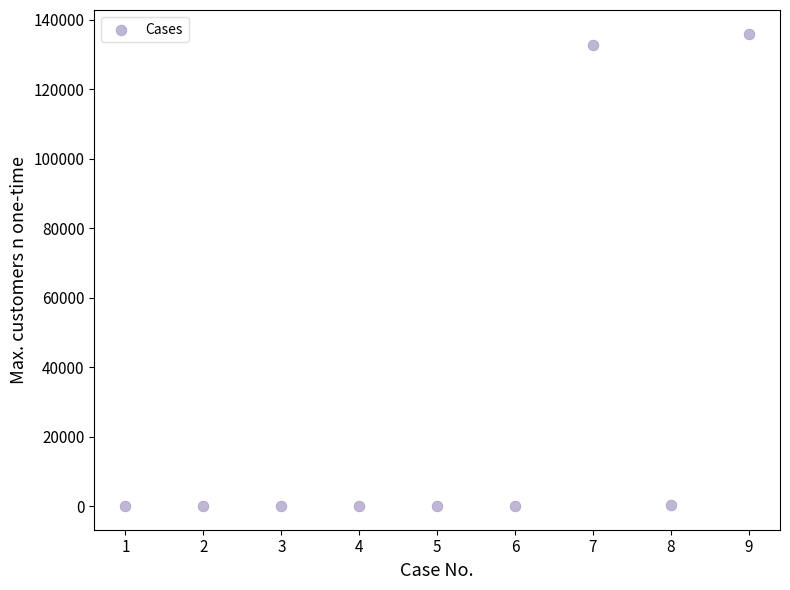

What Y value in the scatter plot is closest to 68023?

132911